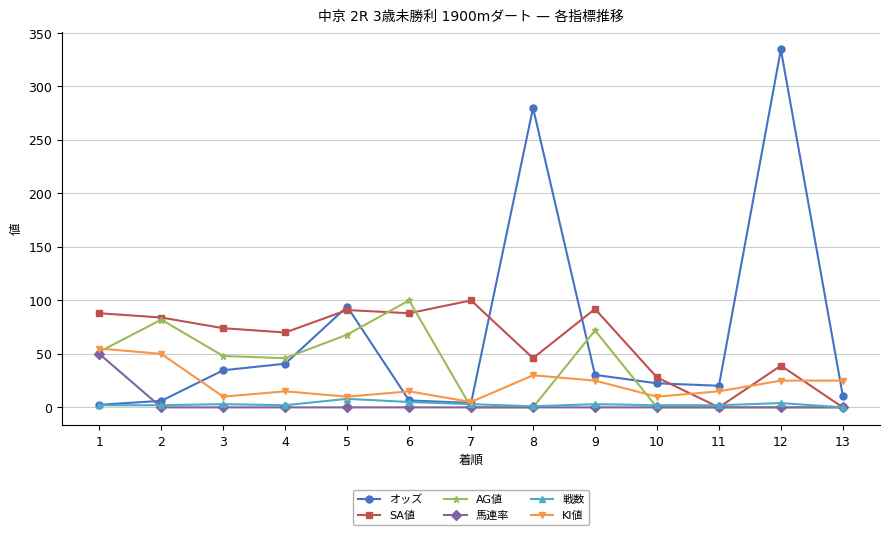

How many interior local valleys does the SA値 series have?

4